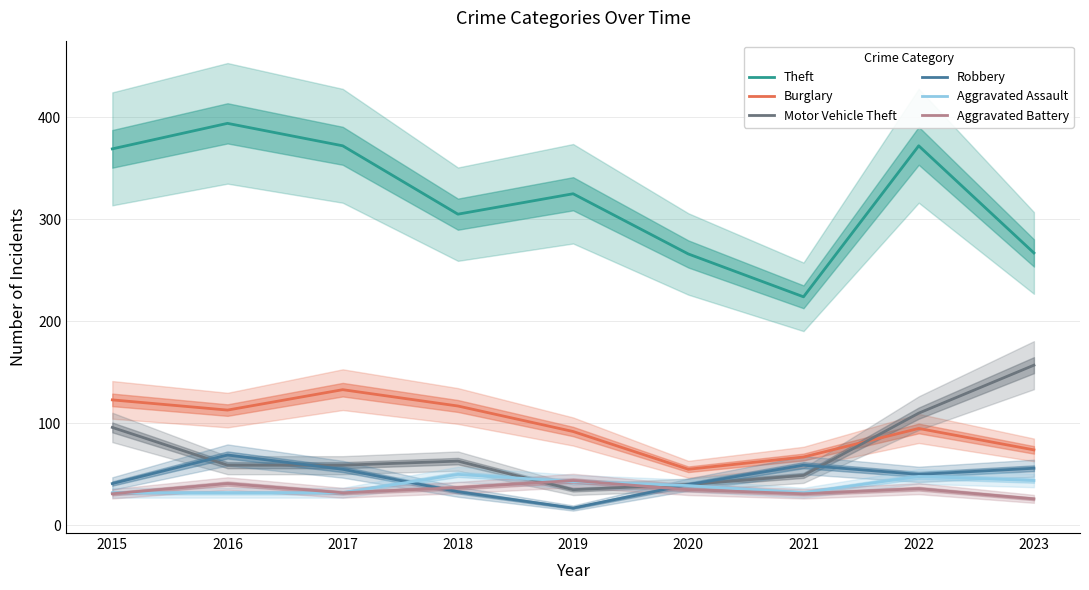

True or false: Motor Vehicle Theft and Theft cross at least once.

False